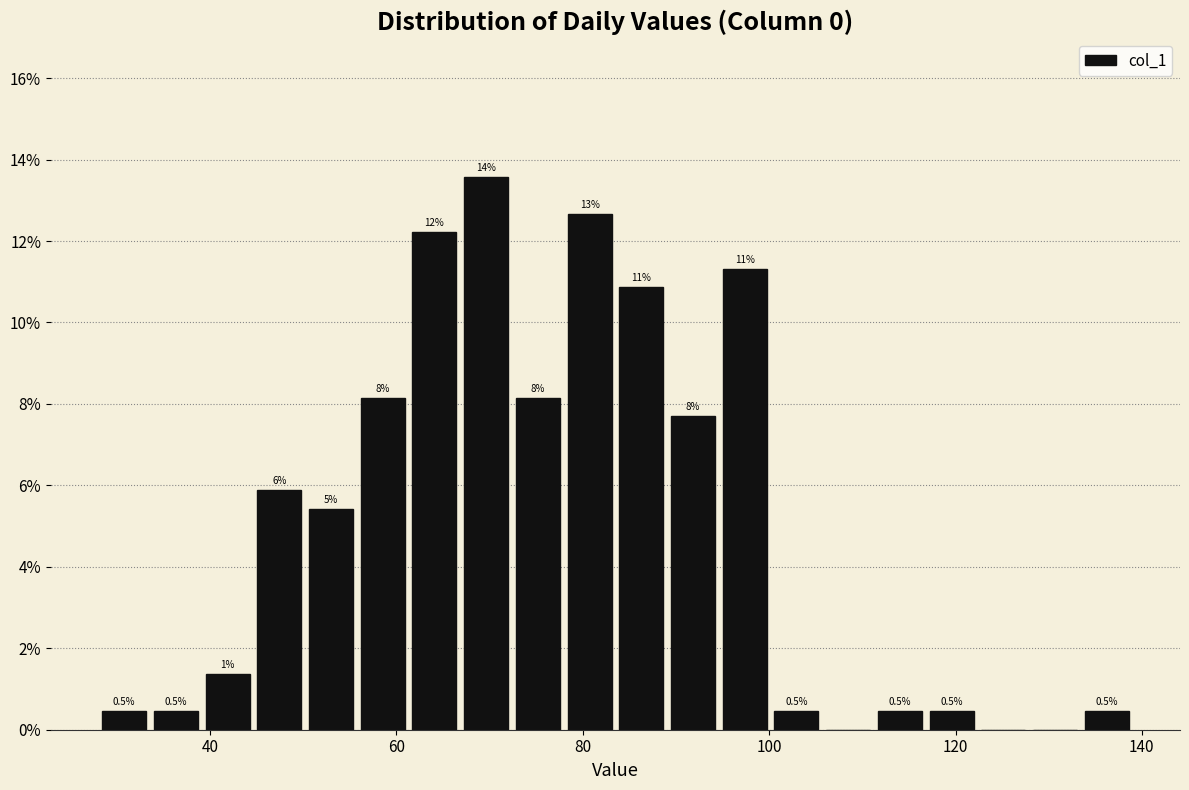

Around what value on the x-axis is the tallest bar? Give the approximate position of its centre, as read against the axis.

70